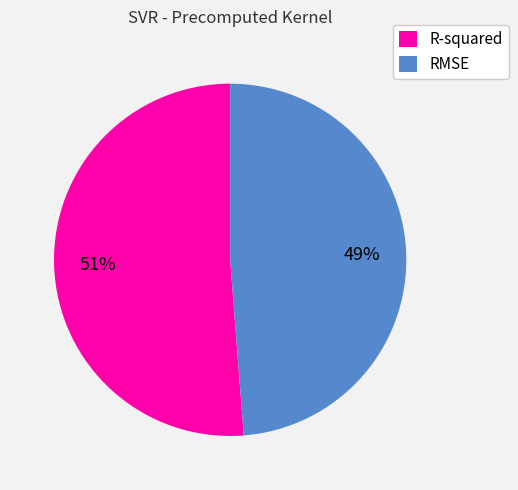

What is the majority slice?

R-squared